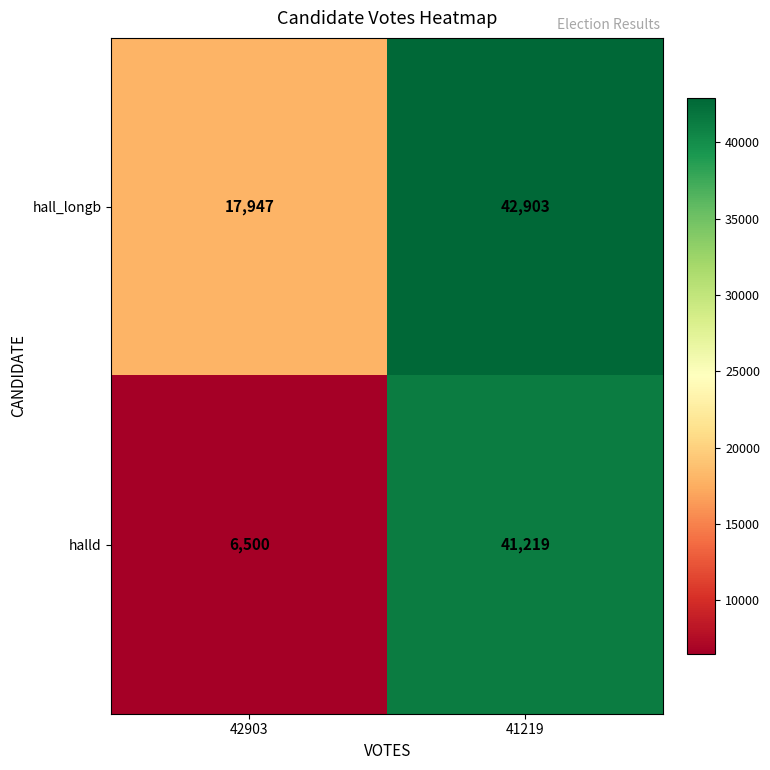

Between 42903 and 41219, which series saw the biggest shift?

halld